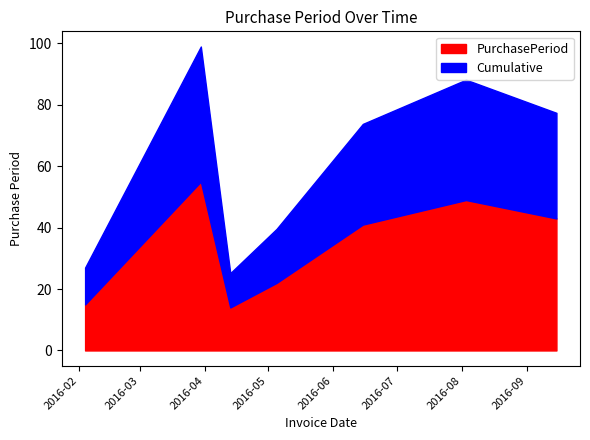

At which category does the data reach its first local peak?

2016-03-30